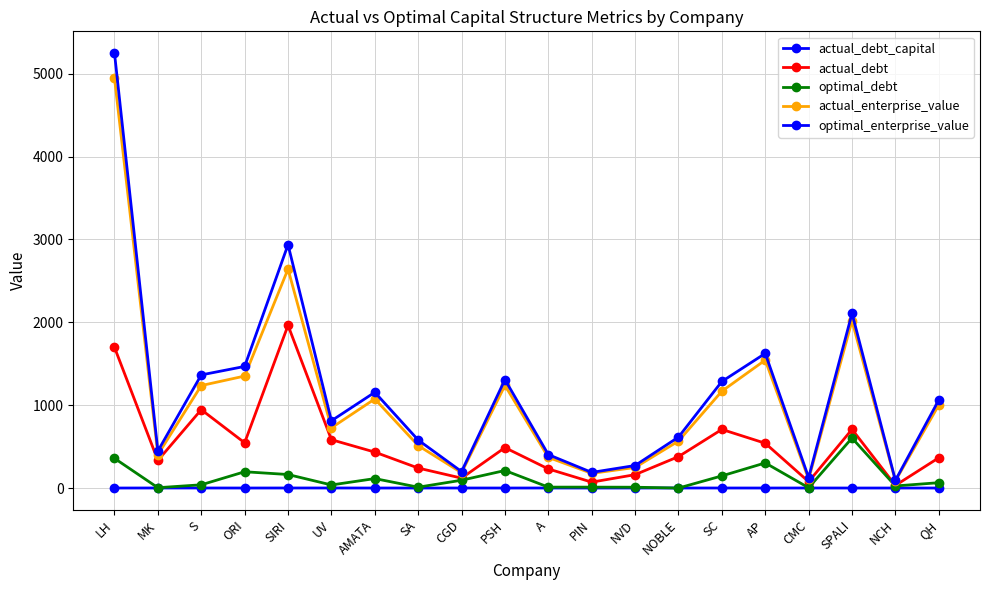

Where is the first local minimum for actual_debt?

MK